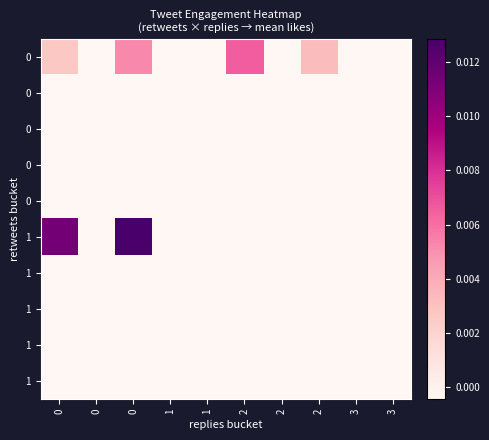

At how many categories does at least one series exceed 0?

4